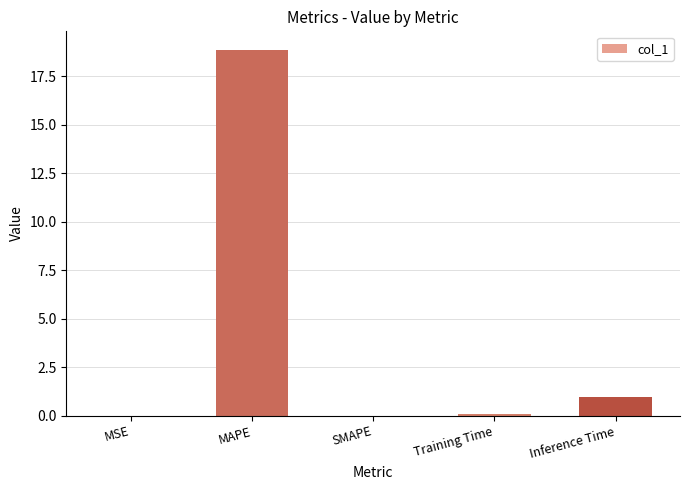

How many data points does each series have?

5